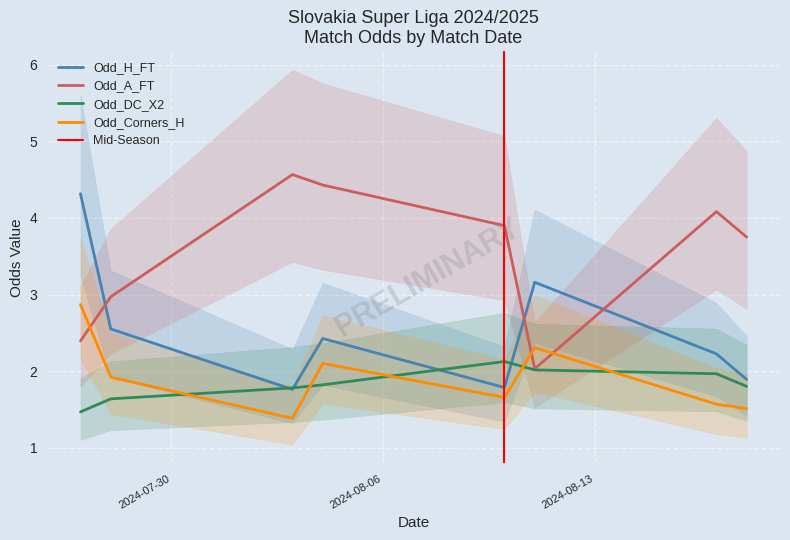

True or false: Odd_A_FT and Odd_H_FT intersect in this chart.

True